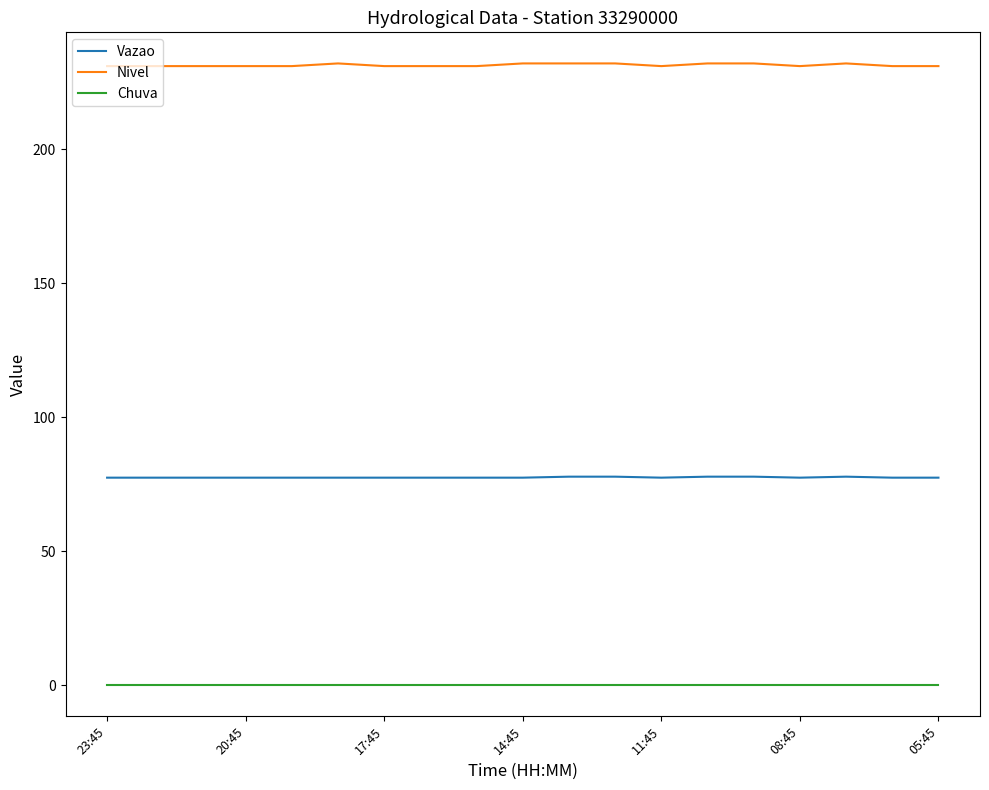

True or false: Chuva and Nivel intersect in this chart.

False